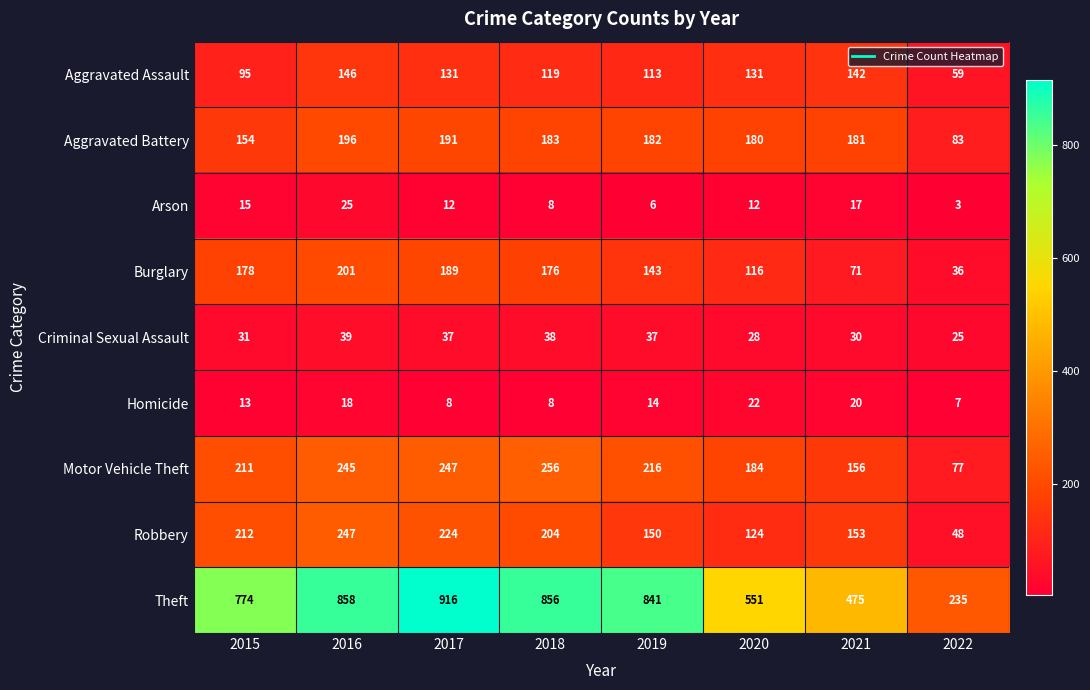

Count the number of categories in the chart.

8